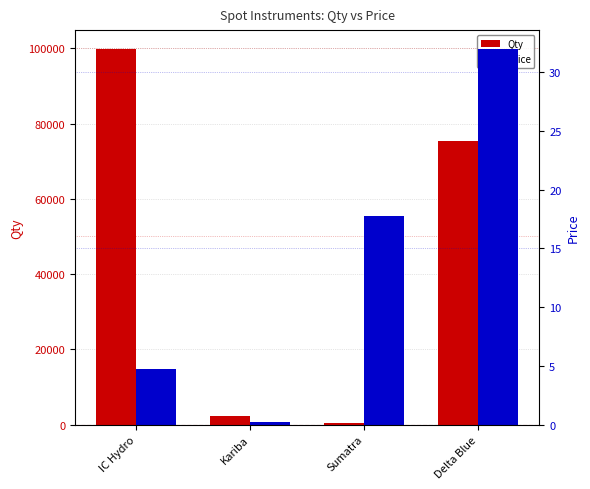

What is the highest value of the Qty series?

99856.0